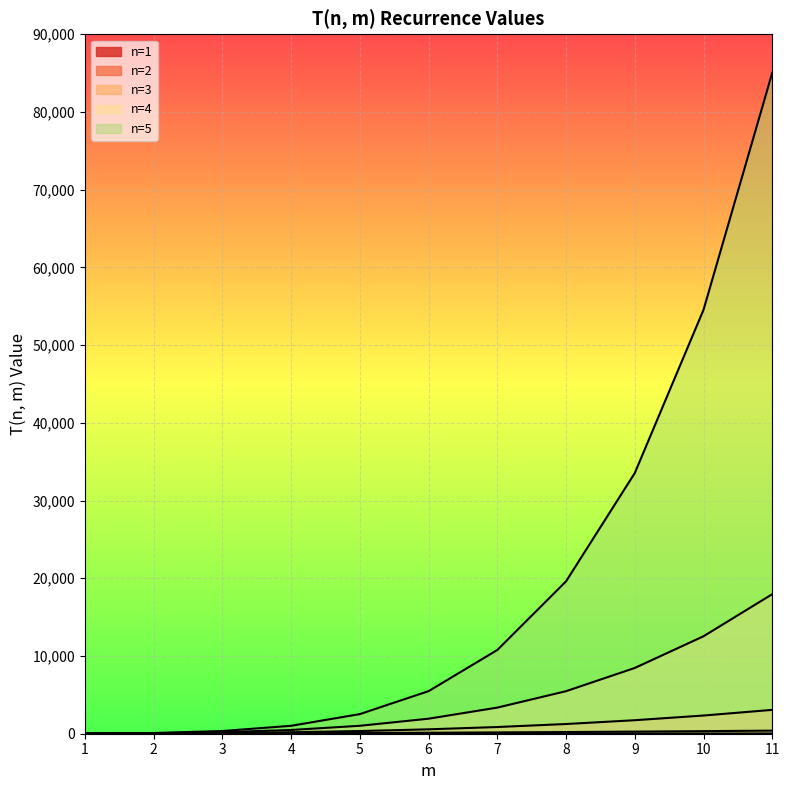

What is the value of the n=4 point at the 8th from the left?

5473